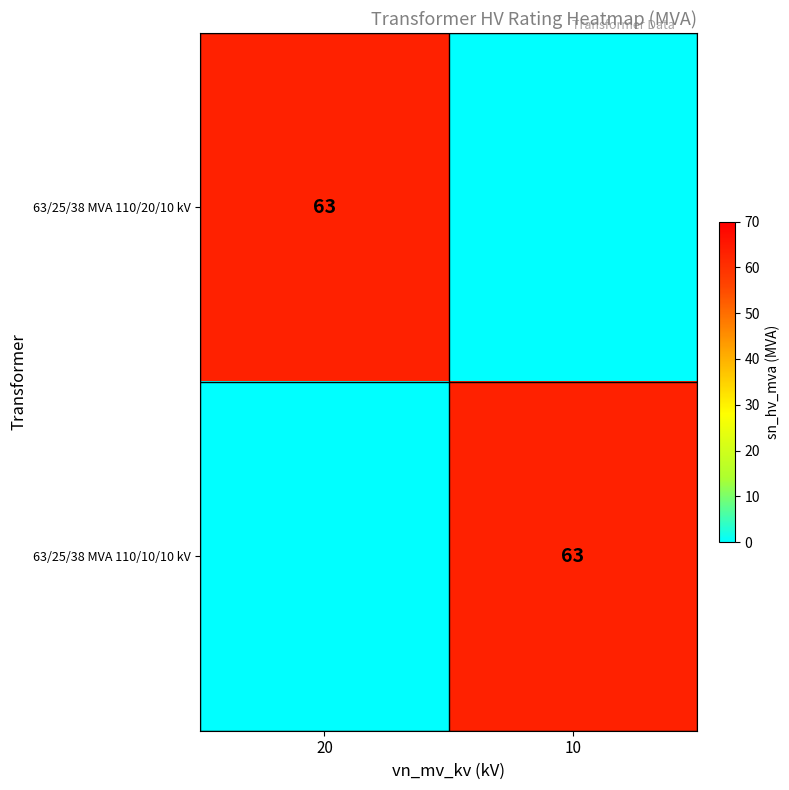

The 63/25/38 MVA 110/20/10 kV series shows 42 at 20. True or false?

False